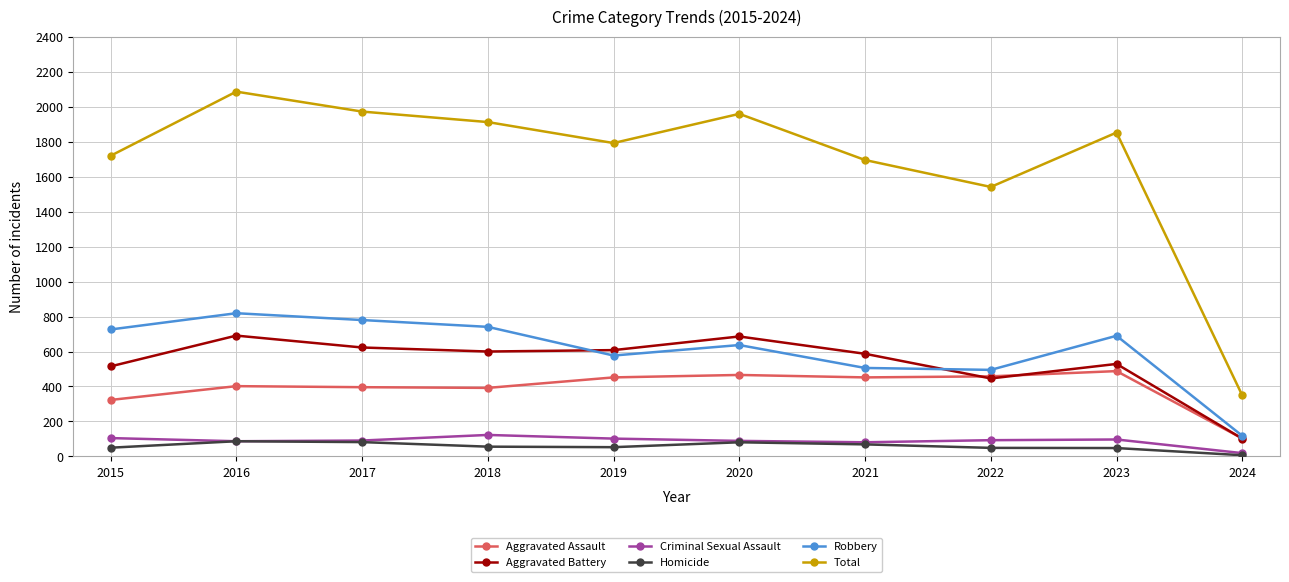

True or false: Aggravated Assault and Total intersect in this chart.

False